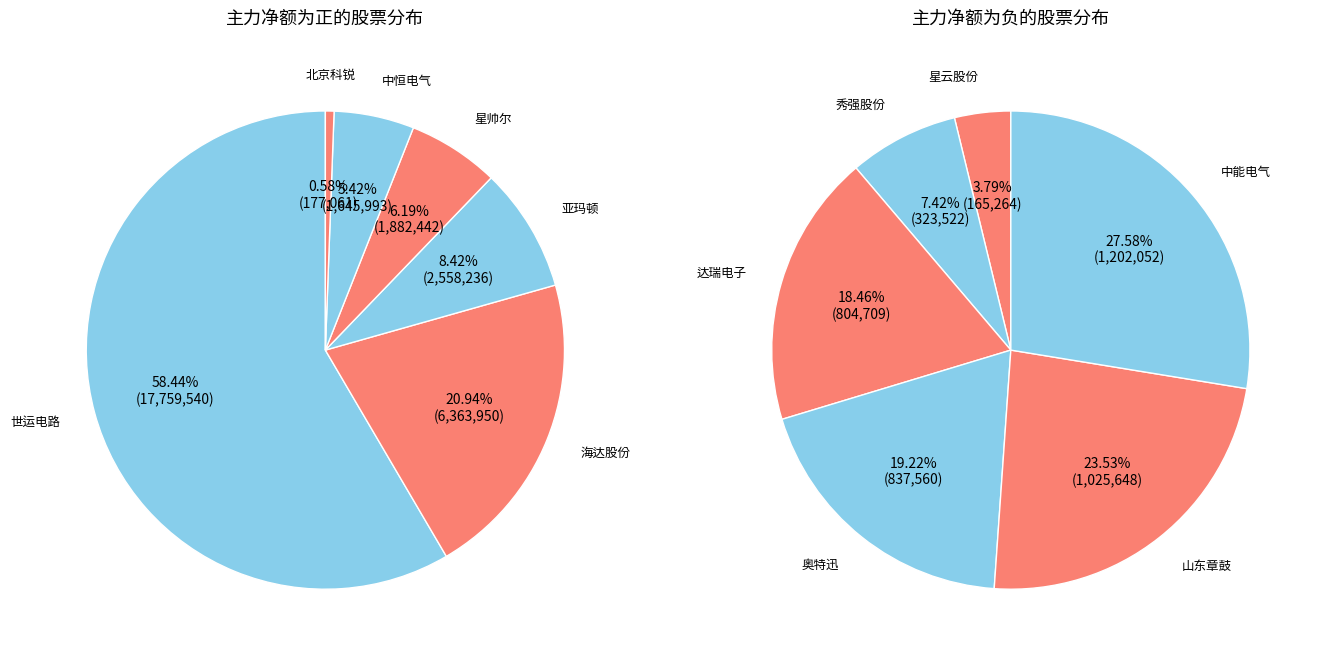

Which category accounts for the majority?

世运电路